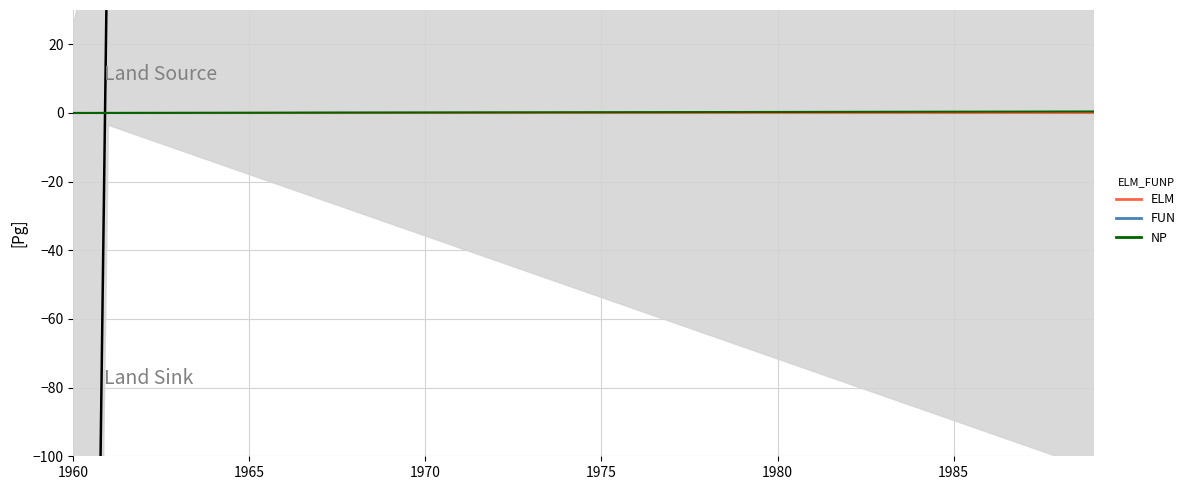

How many lines are shown in the chart?

4